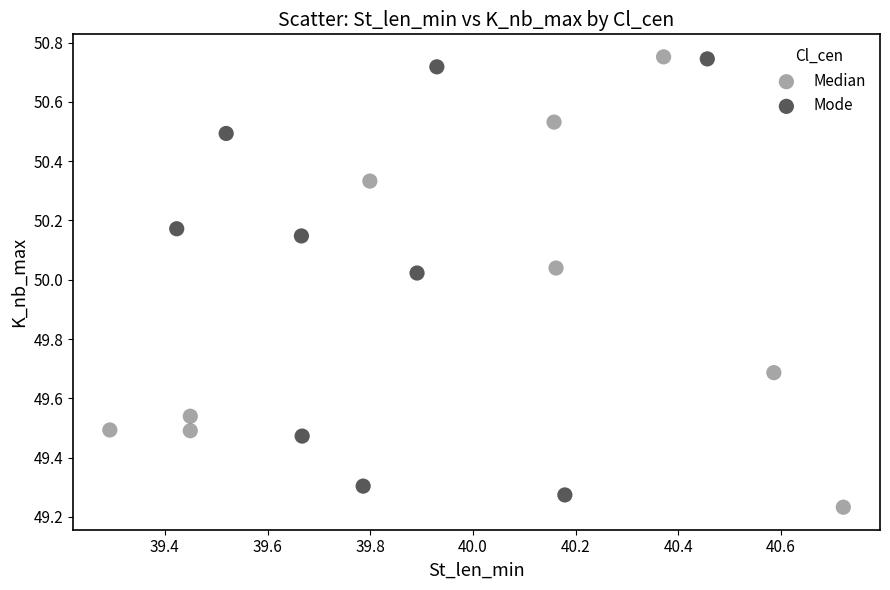

What are all the series names shown in the legend?

Median, Mode